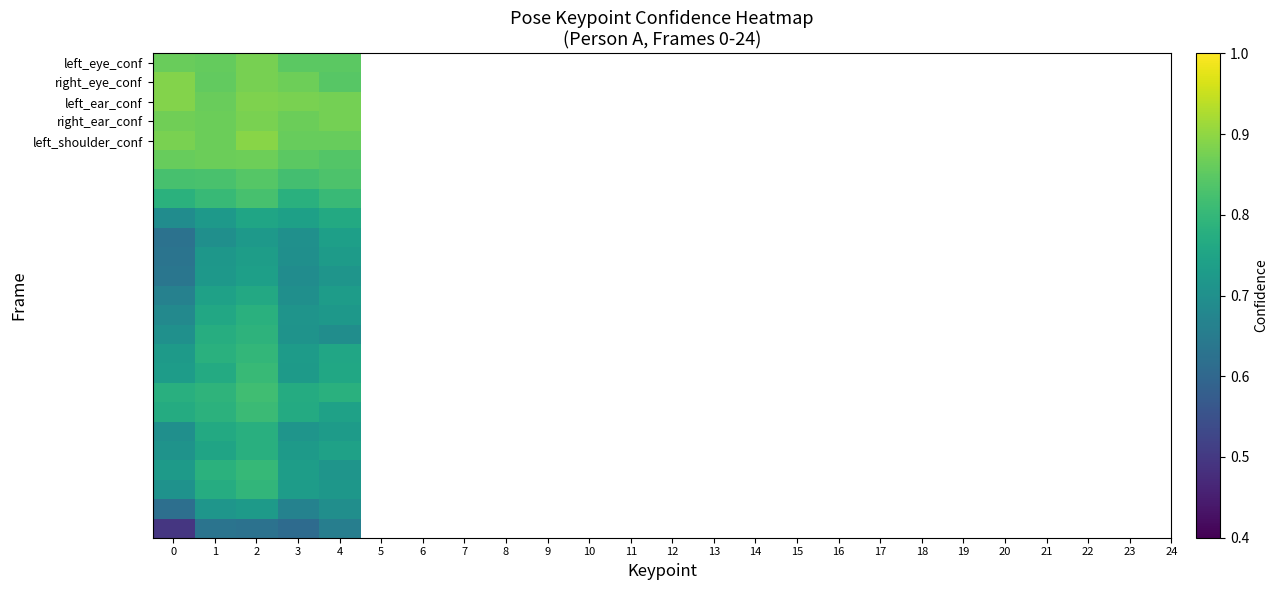

At how many categories does at least one series exceed 0?

5